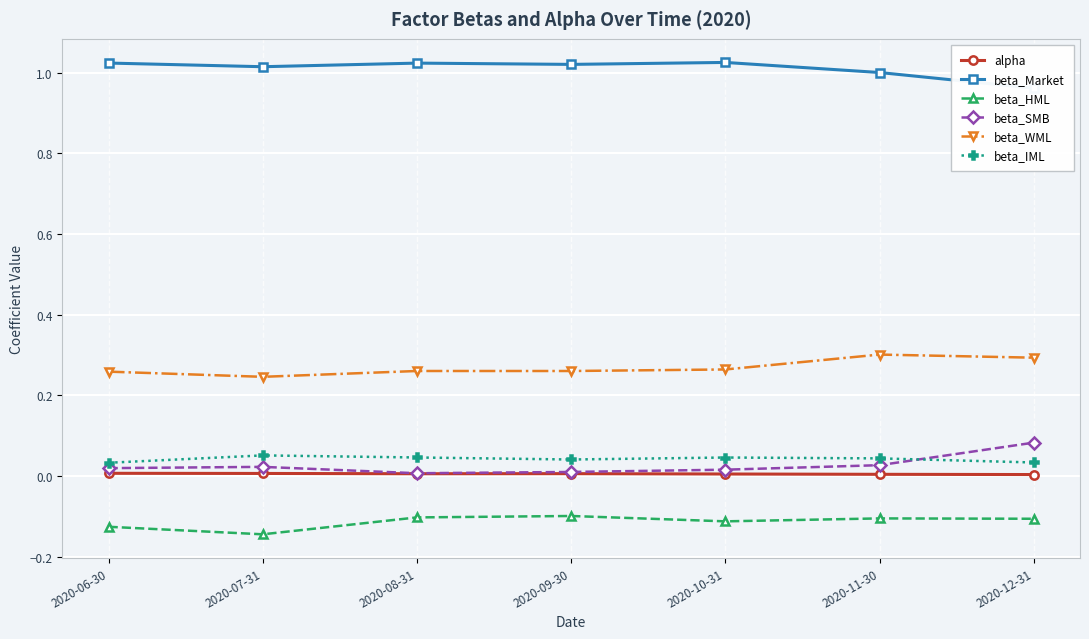

How many lines are shown in the chart?

6